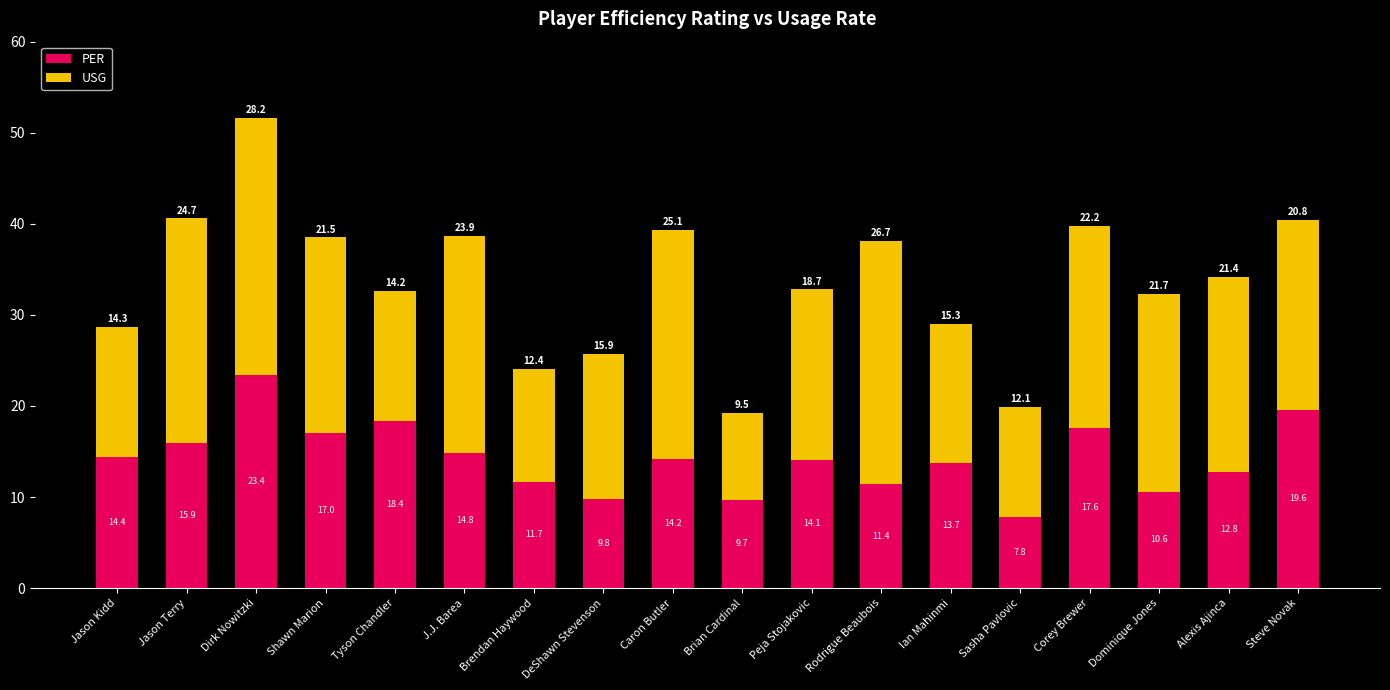

At which label is PER closest to 15?

J.J. Barea